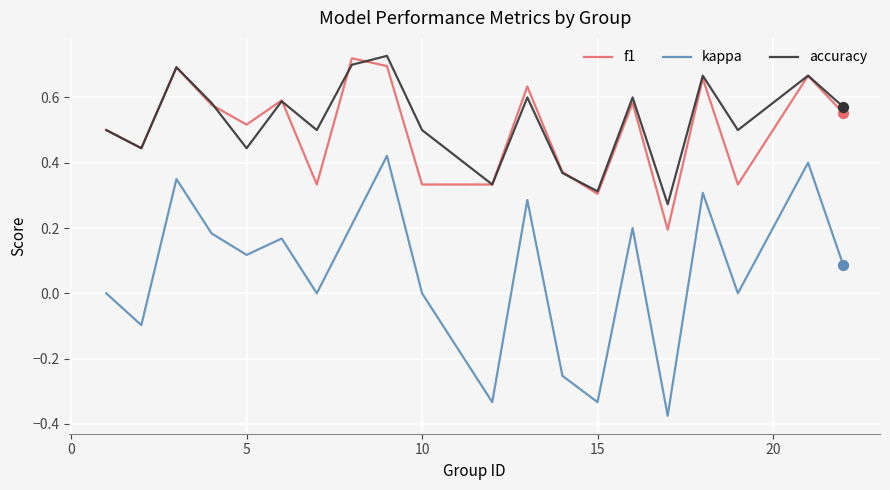

Which series has the largest total across all categories?

accuracy